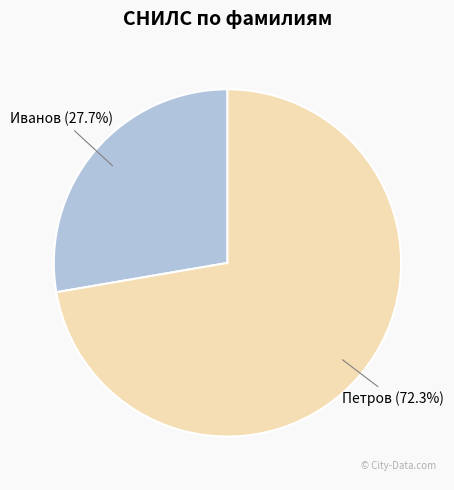

Rank the categories by value from highest to lowest.

Петров, Иванов